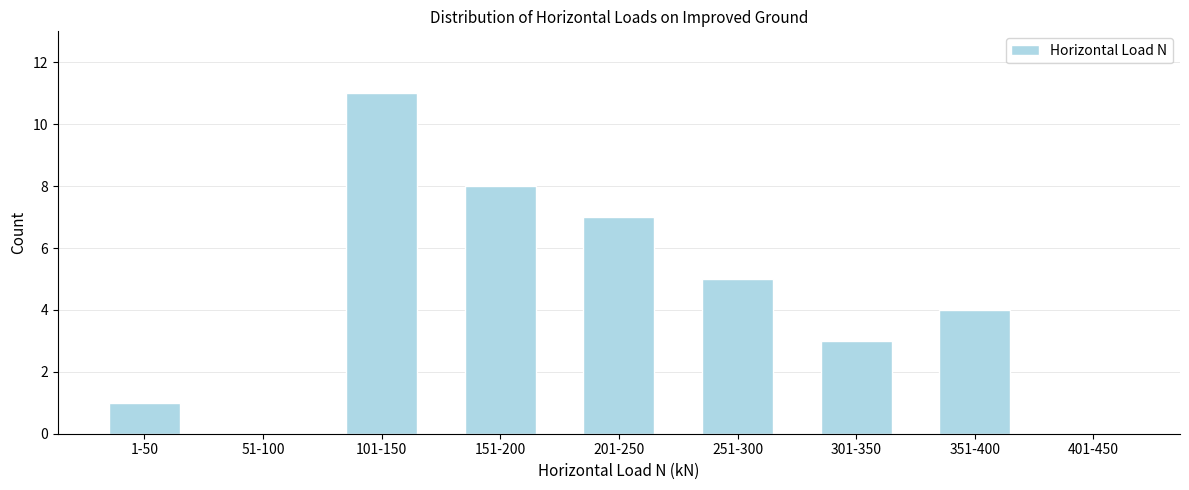

Reading left to right, extract all data points from this chart.

1-50=1	51-100=0	101-150=11	151-200=8	201-250=7	251-300=5	301-350=3	351-400=4	401-450=0